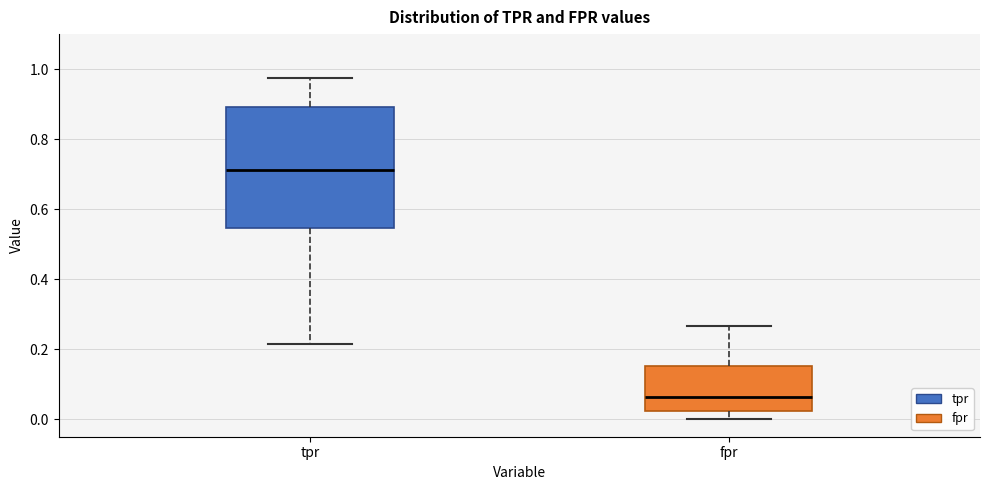

Comparing the boxes themselves (not the whiskers), which one is the tallest?

tpr